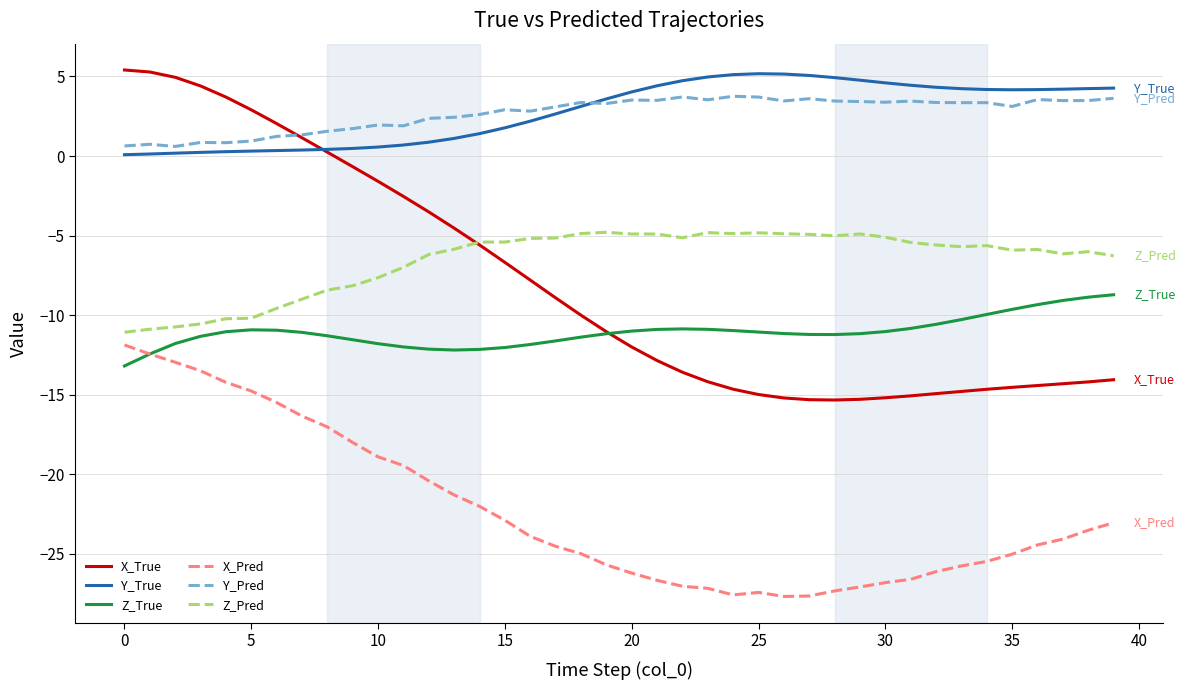

True or false: Y_True and Z_True cross at least once.

False